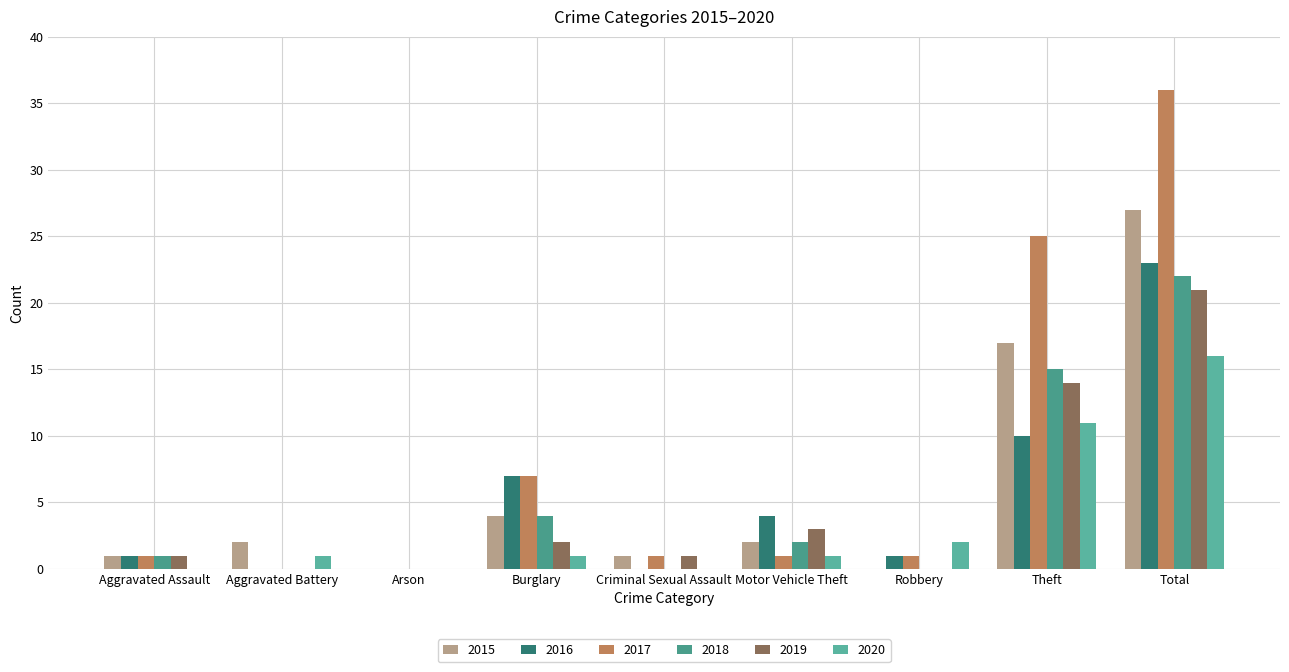

What is the difference between the highest and lowest values at Burglary?

6